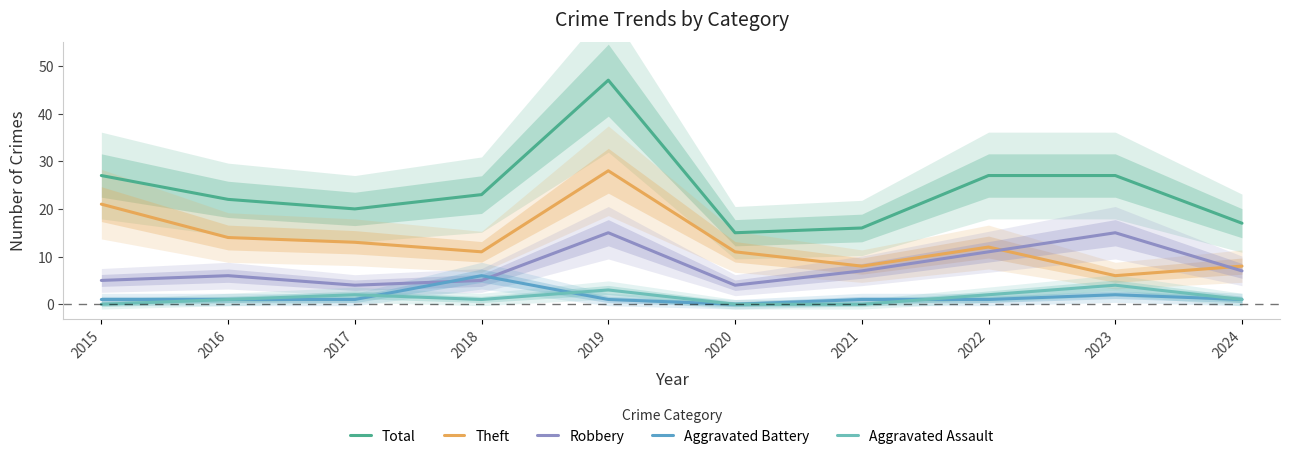

What is the maximum value for Total?

47